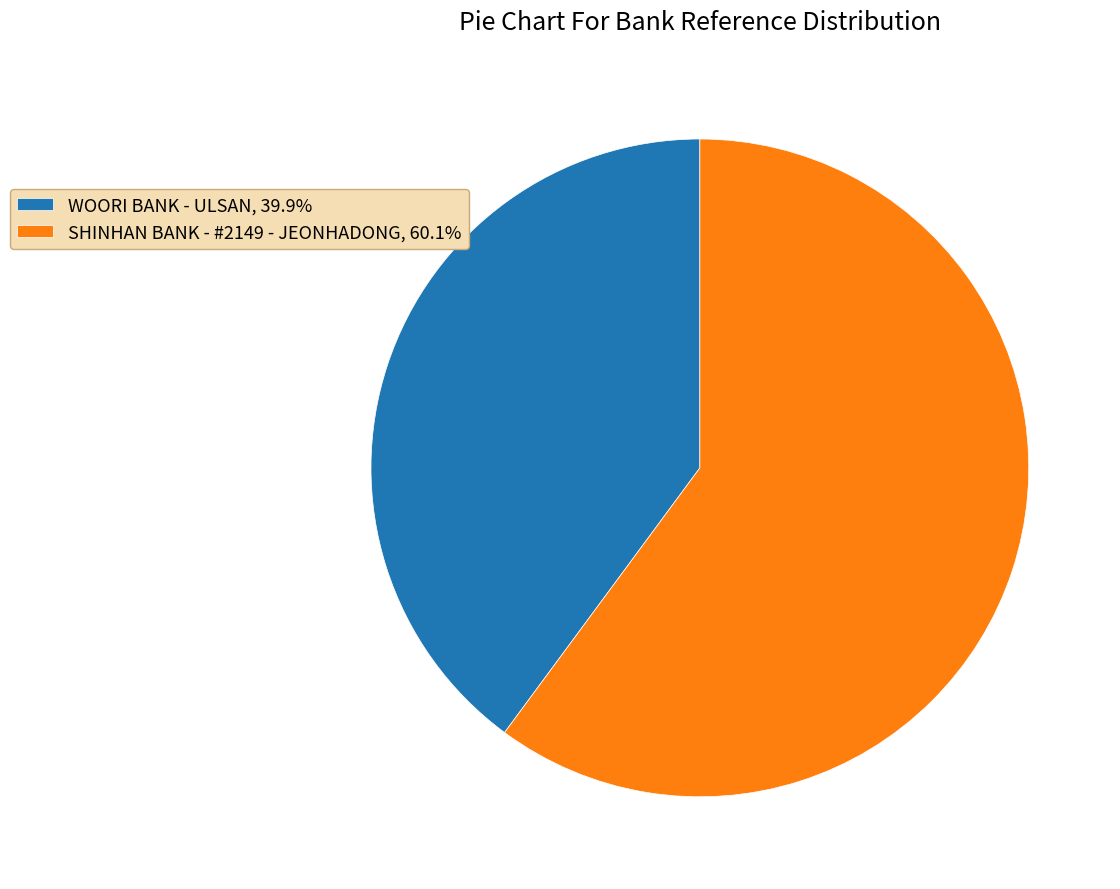

Approximately how many times larger is the value at WOORI BANK - ULSAN, 39.9% compared to SHINHAN BANK - #2149 - JEONHADONG, 60.1%?

0.7